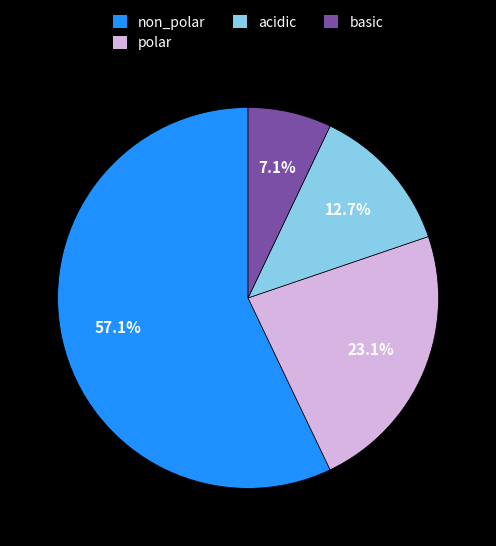

Is there any slice that represents more than half of the pie?

Yes